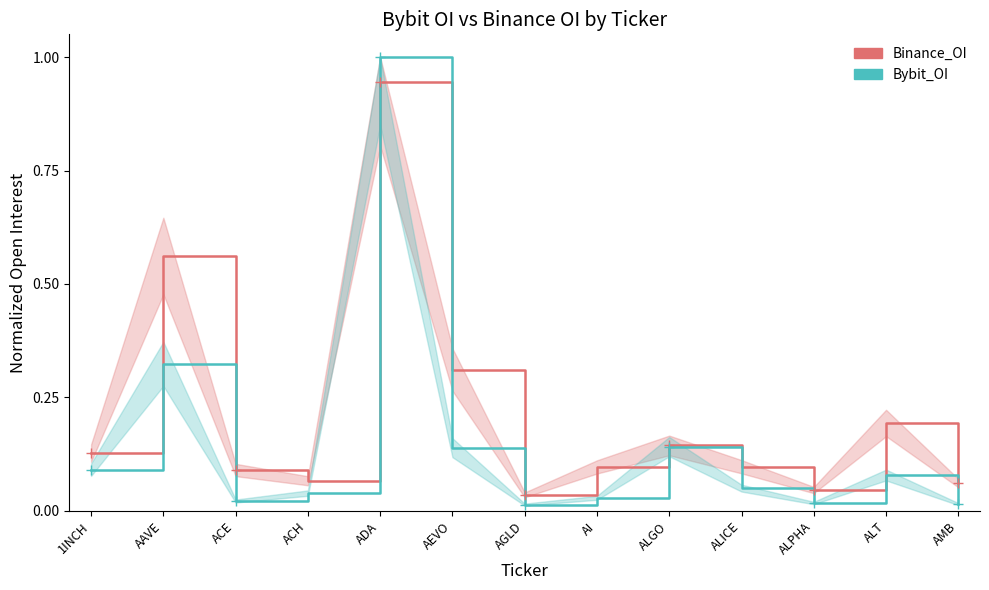

Which series has the largest range (max minus min)?

Bybit_OI